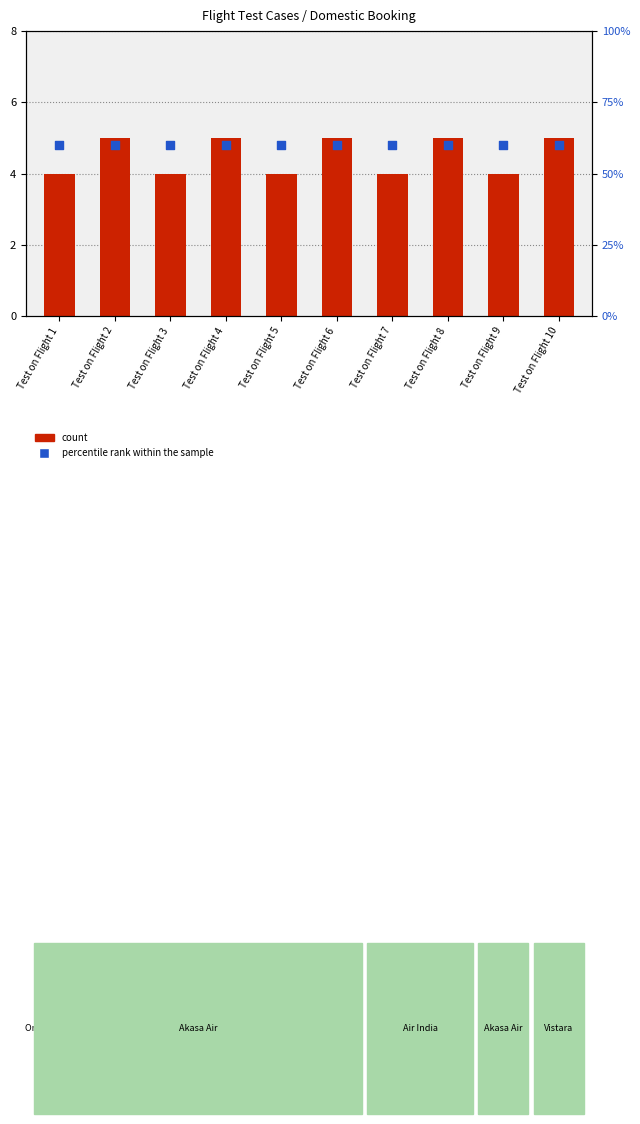

Which series reaches the maximum Y coordinate?

percentile rank within the sample